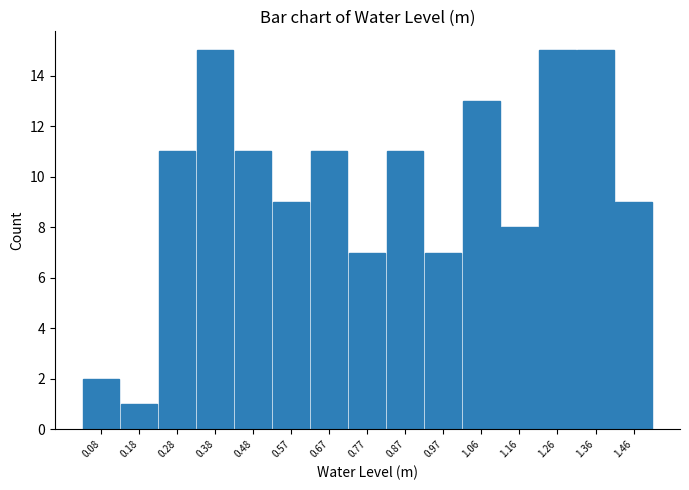

Reading left to right, transcribe this chart: for each bar, give the range it covers on the x-axis and its height. Neither the bar edges nor the heights are printed on the chart, so give them approximately, as read against the axes.

0.03 to 0.13: 2
0.13 to 0.23: 1
0.23 to 0.33: 11
0.33 to 0.43: 15
0.43 to 0.52: 11
0.52 to 0.62: 9
0.62 to 0.72: 11
0.72 to 0.82: 7
0.82 to 0.92: 11
0.92 to 1.02: 7
1.02 to 1.11: 13
1.11 to 1.21: 8
1.21 to 1.31: 15
1.31 to 1.41: 15
1.41 to 1.51: 9